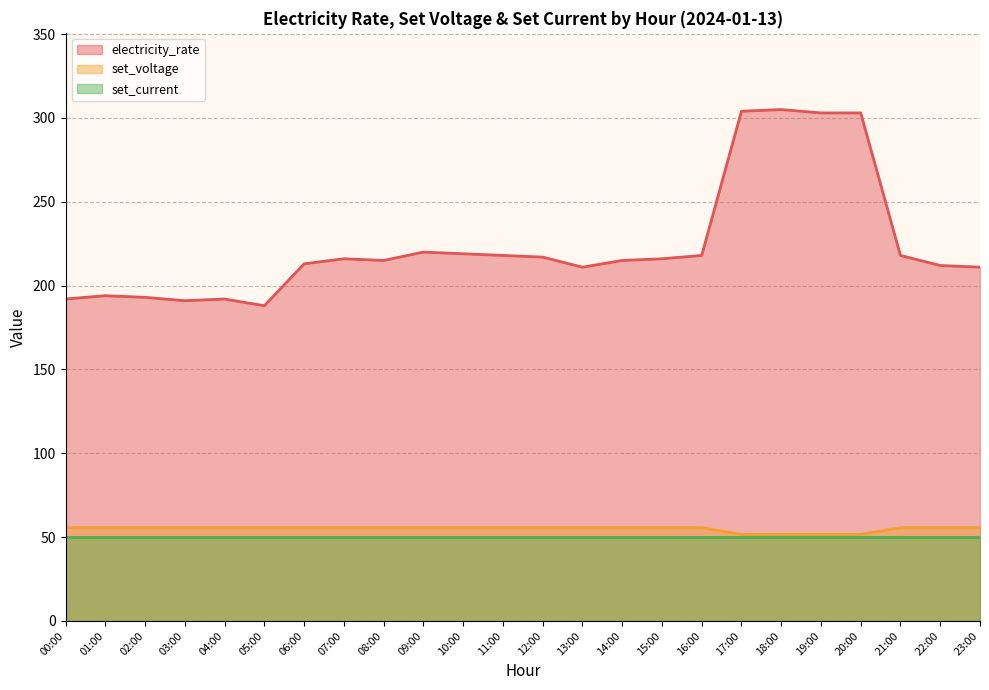

At which label is electricity_rate closest to 246?

09:00